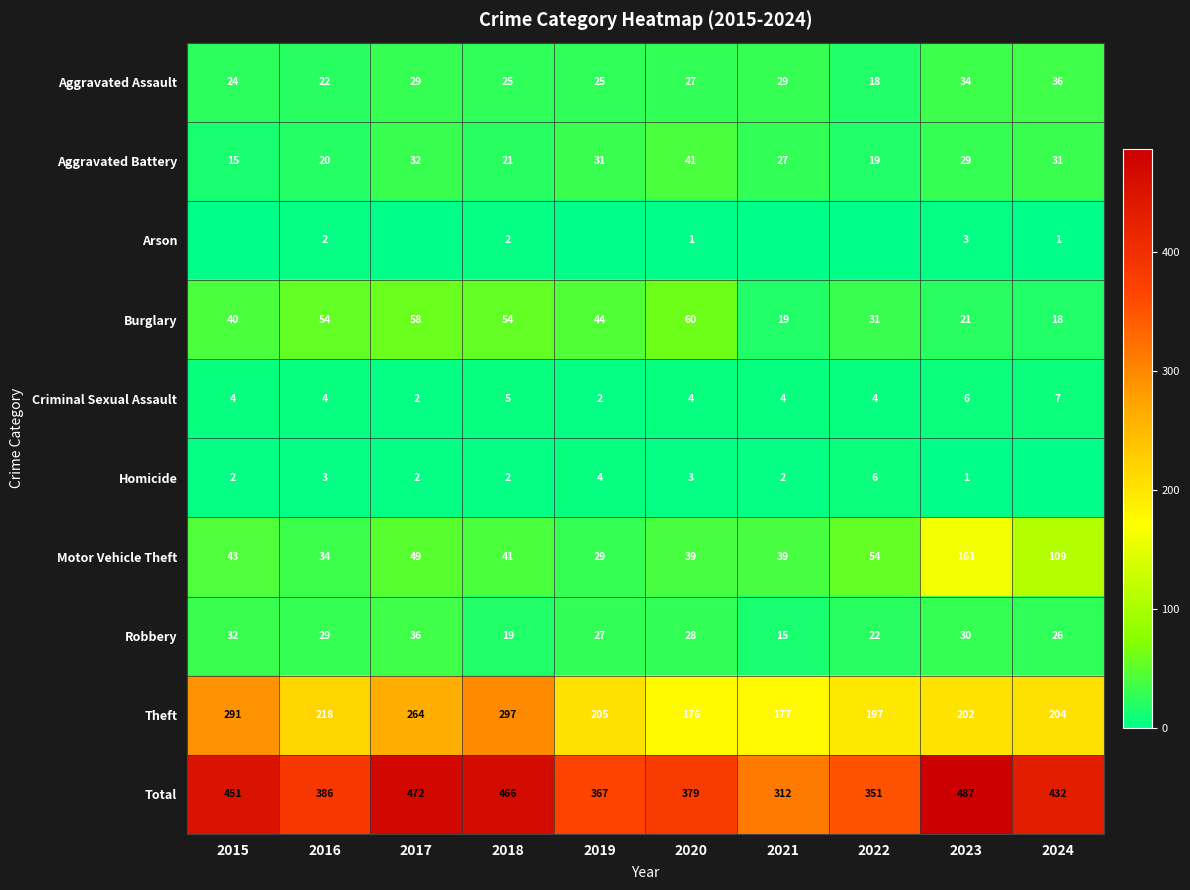

Rank the series at 2020 from lowest to highest value.

Arson, Homicide, Criminal Sexual Assault, Aggravated Assault, Robbery, Motor Vehicle Theft, Aggravated Battery, Burglary, Theft, Total